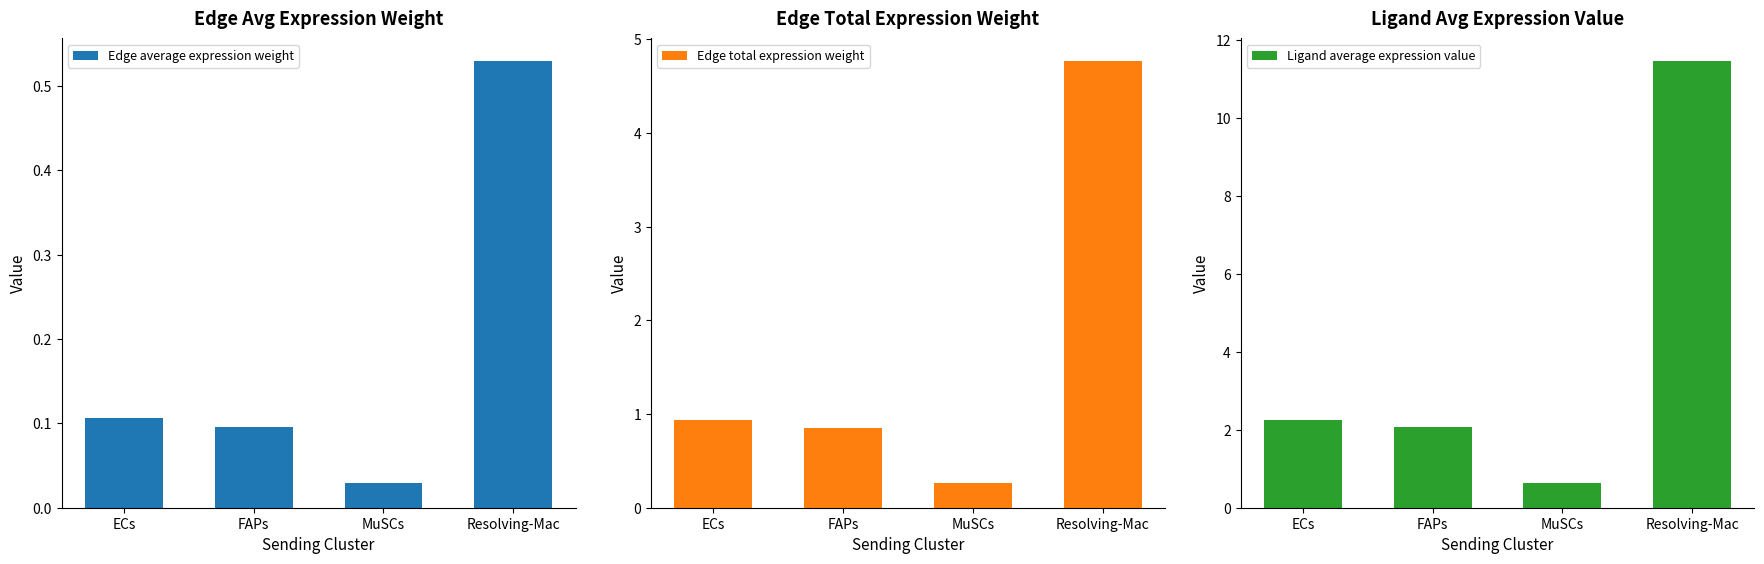

Reading left to right, extract all data points from this chart.

Edge average expression weight: ECs=0.1	FAPs=0.1	MuSCs=0.0	Resolving-Mac=0.5
Edge total expression weight: ECs=0.9	FAPs=0.9	MuSCs=0.3	Resolving-Mac=4.8
Ligand average expression value: ECs=2.2	FAPs=2.1	MuSCs=0.6	Resolving-Mac=11.5